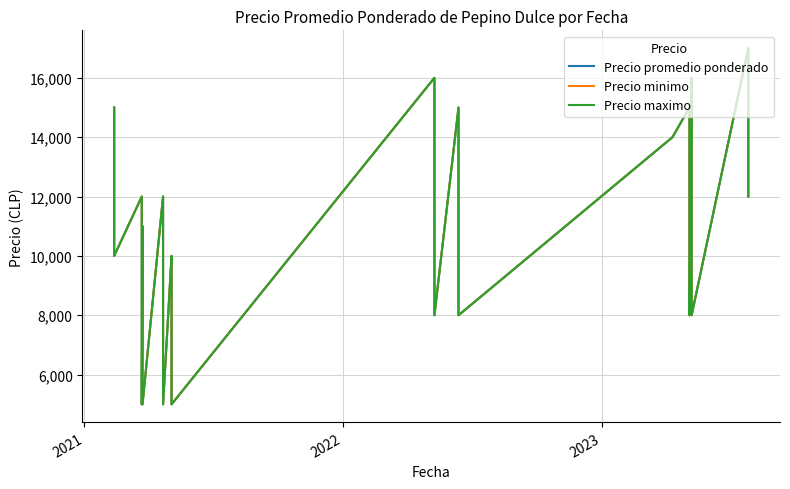

True or false: Precio maximo and Precio minimo intersect in this chart.

False